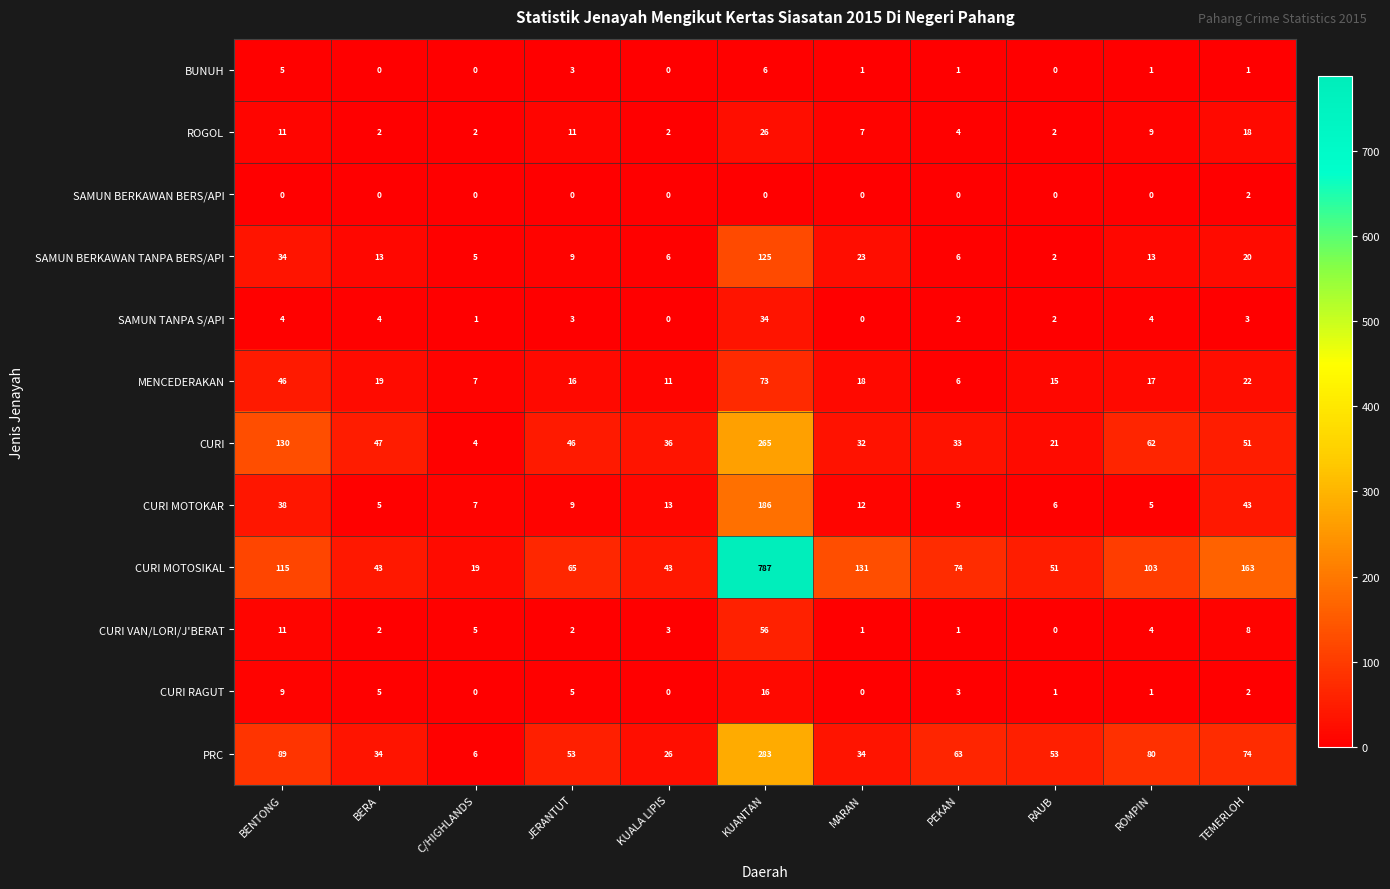

How many data points does each series have?

11